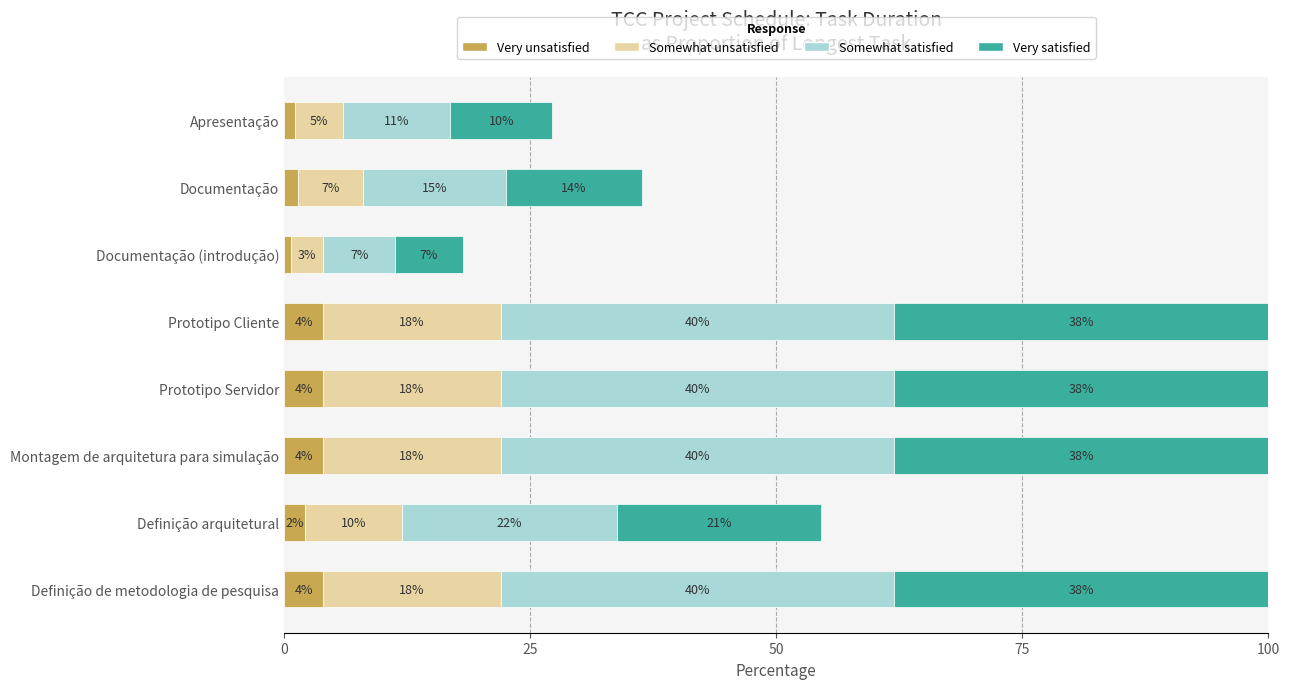

Count the number of categories in the chart.

8